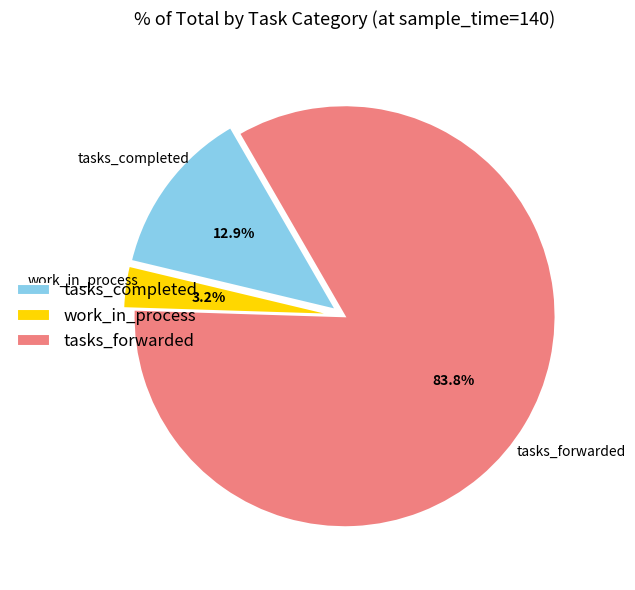

The tasks_forwarded slice represents 84% of the pie. True or false?

True